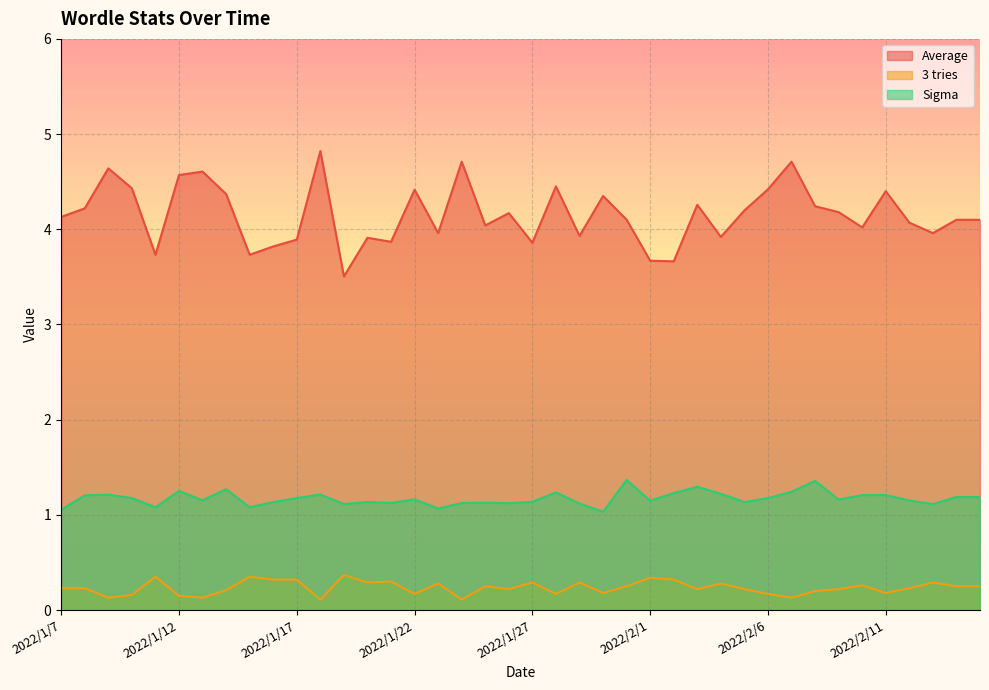

Rank the categories by Average value from lowest to highest.

2022/1/19, 2022/2/2, 2022/2/1, 2022/1/11, 2022/1/15, 2022/1/16, 2022/1/27, 2022/1/21, 2022/1/17, 2022/1/20, 2022/2/4, 2022/1/29, 2022/1/23, 2022/2/13, 2022/2/10, 2022/1/25, 2022/2/12, 2022/2/14, 2022/2/15, 2022/1/31, 2022/1/7, 2022/1/26, 2022/2/9, 2022/2/5, 2022/1/8, 2022/2/8, 2022/2/3, 2022/1/30, 2022/1/14, 2022/2/11, 2022/1/22, 2022/2/6, 2022/1/10, 2022/1/28, 2022/1/12, 2022/1/13, 2022/1/9, 2022/1/24, 2022/2/7, 2022/1/18